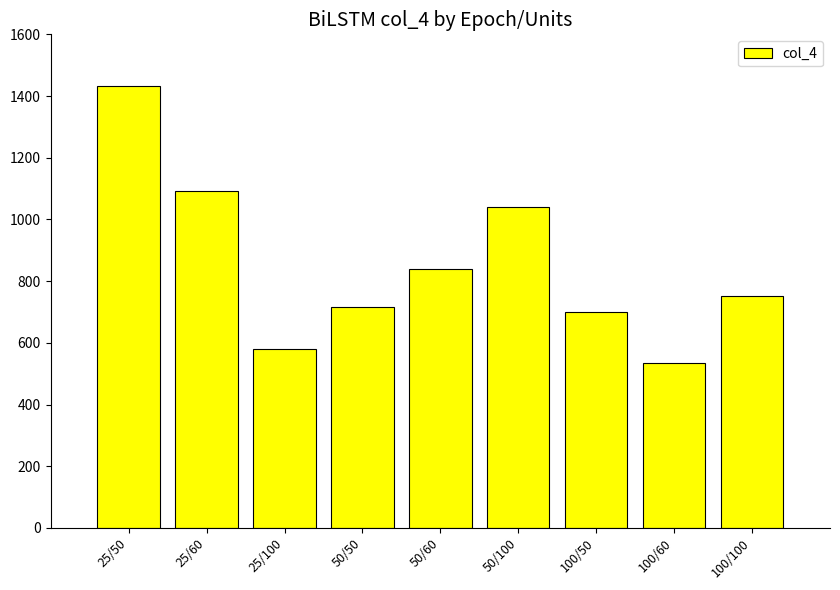

Between 25/100 and 100/50, which is larger?

100/50